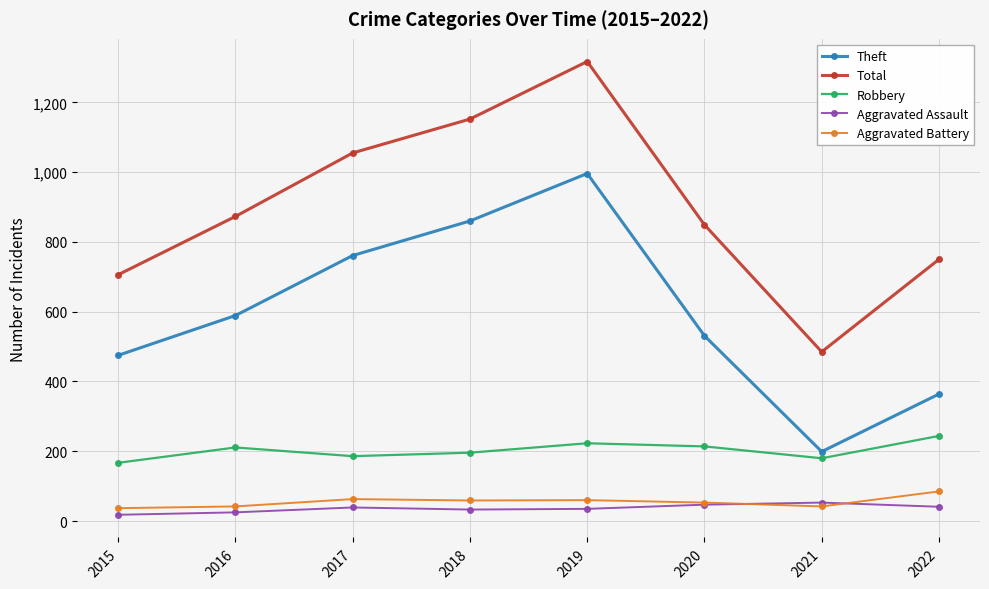

True or false: Total has a value of 1153 at 2020.

False